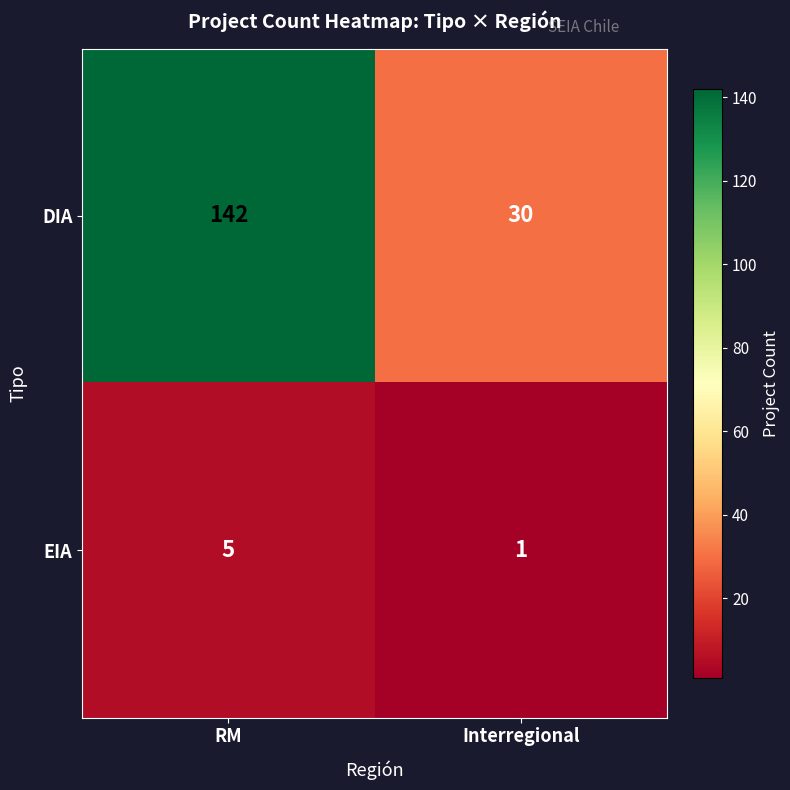

Rank the series at RM from highest to lowest value.

DIA, EIA